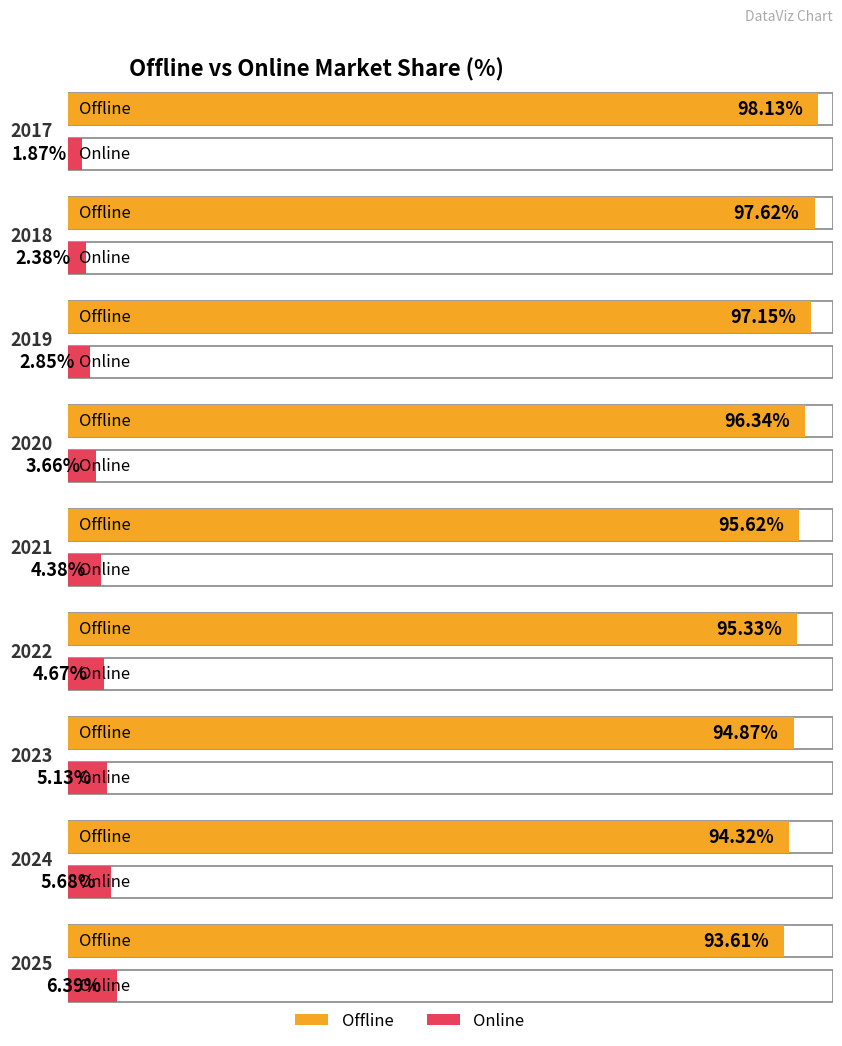

Reading left to right, list all the values displayed in this chart.

Offline: 2017=98.1	2018=97.6	2019=97.2	2020=96.3	2021=95.6	2022=95.3	2023=94.9	2024=94.3	2025=93.6
Online: 2017=1.9	2018=2.4	2019=2.8	2020=3.7	2021=4.4	2022=4.7	2023=5.1	2024=5.7	2025=6.4